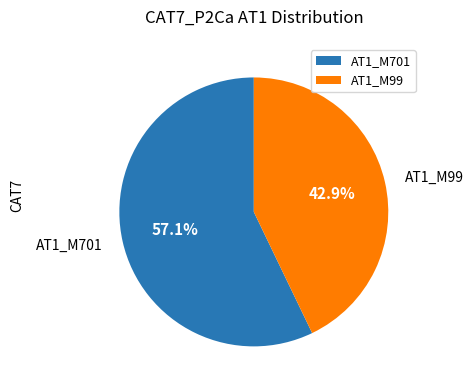

How many segments does this pie chart have?

2